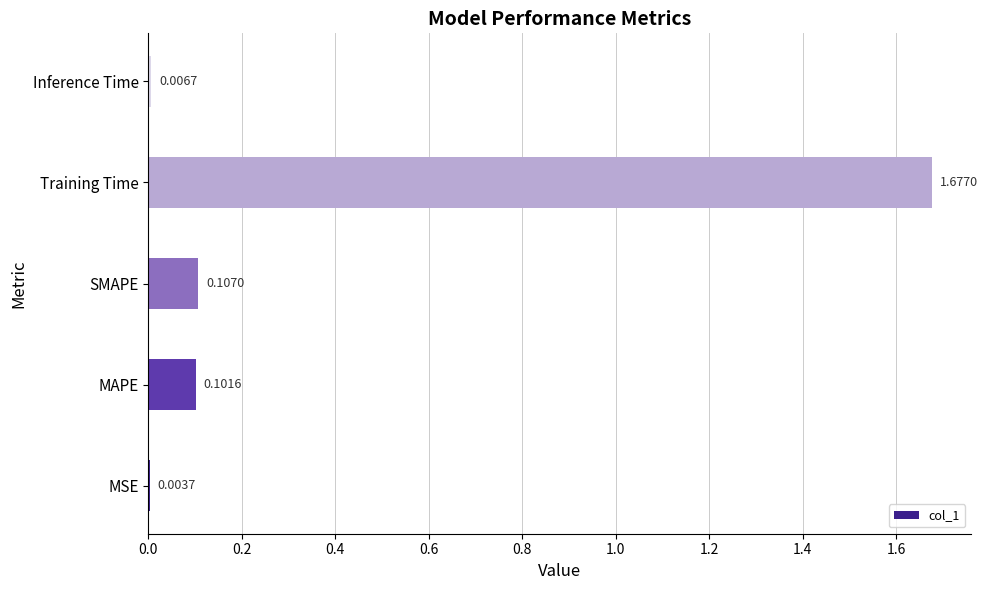

Where is the data nearest to the value 0?

MSE